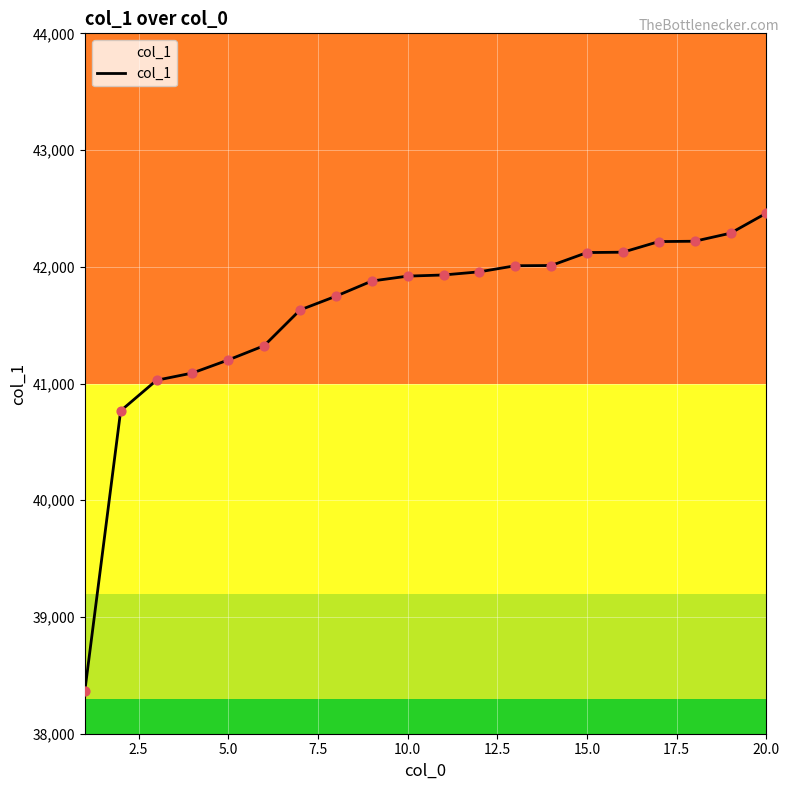

What is the smallest value displayed?

38363